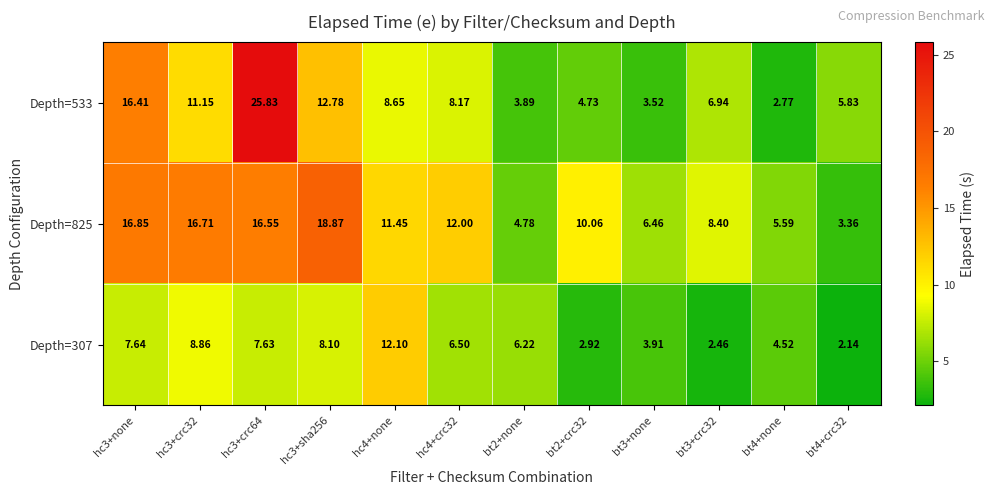

Which series changed the most between hc3+crc64 and bt4+crc32?

Depth=533